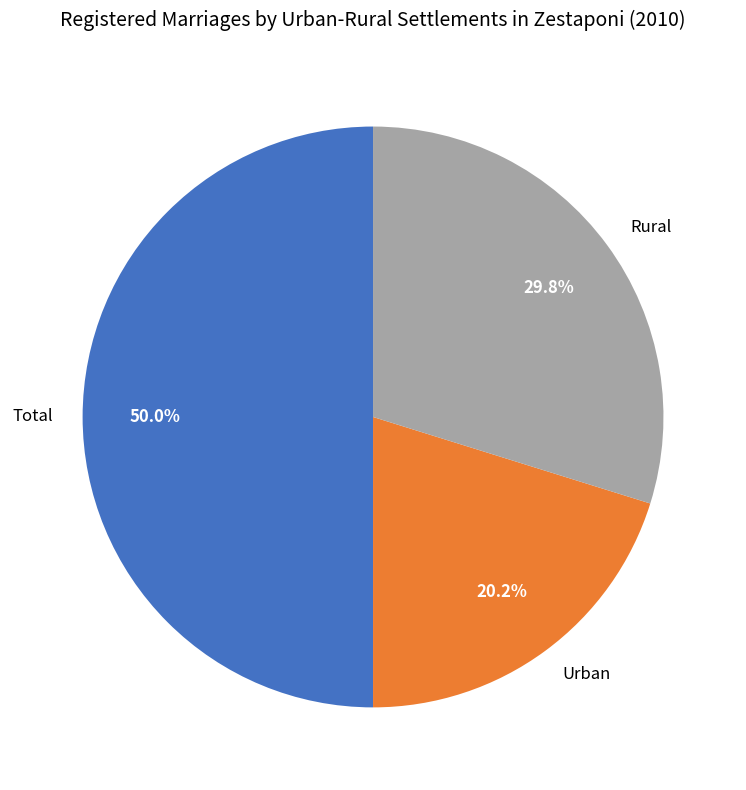

Which slice is the smallest?

Urban